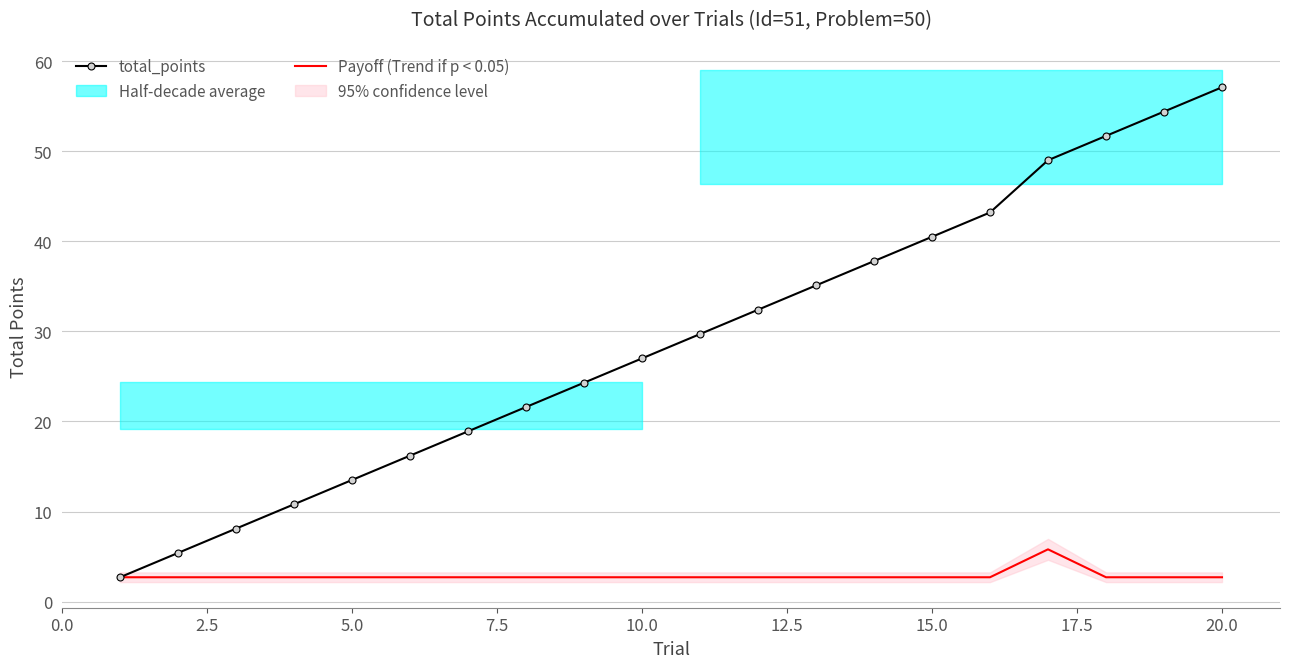

The value of total_points at 15.0 is 40.5. True or false?

True